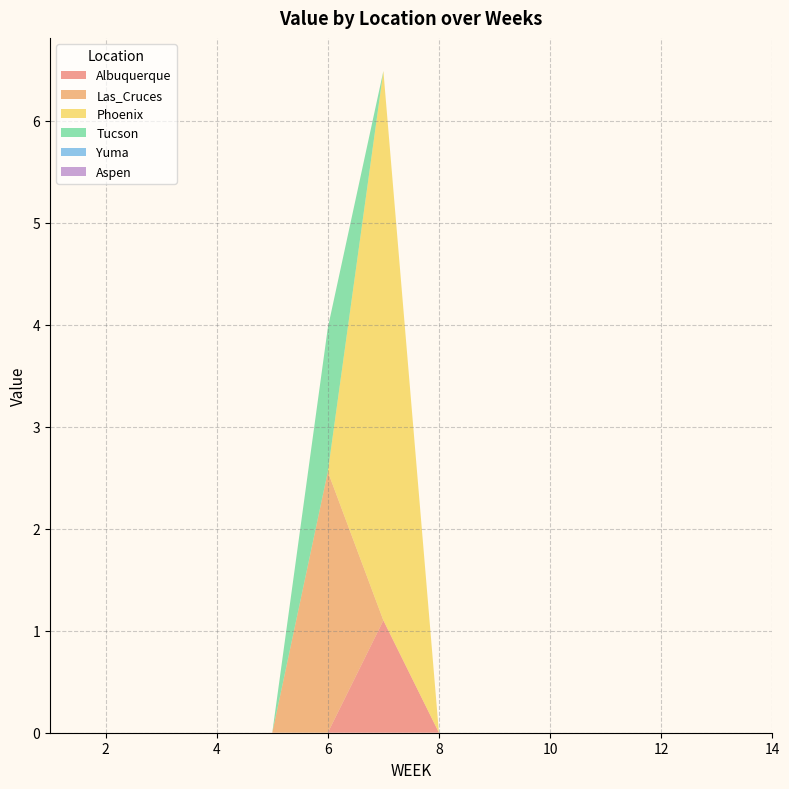

Reading left to right, list all the values displayed in this chart.

Albuquerque: 0.0	0.0	0.0	0.0	0.0	0.0	1.1	0.0	0.0	0.0	0.0	0.0	0.0	0.0
Las_Cruces: 0.0	0.0	0.0	0.0	0.0	2.6	0.0	0.0	0.0	0.0	0.0	0.0	0.0	0.0
Phoenix: 0.0	0.0	0.0	0.0	0.0	0.0	5.4	0.0	0.0	0.0	0.0	0.0	0.0	0.0
Tucson: 0.0	0.0	0.0	0.0	0.0	1.4	0.0	0.0	0.0	0.0	0.0	0.0	0.0	0.0
Yuma: 0.0	0.0	0.0	0.0	0.0	0.0	0.0	0.0	0.0	0.0	0.0	0.0	0.0	0.0
Aspen: 0.0	0.0	0.0	0.0	0.0	0.0	0.0	0.0	0.0	0.0	0.0	0.0	0.0	0.0